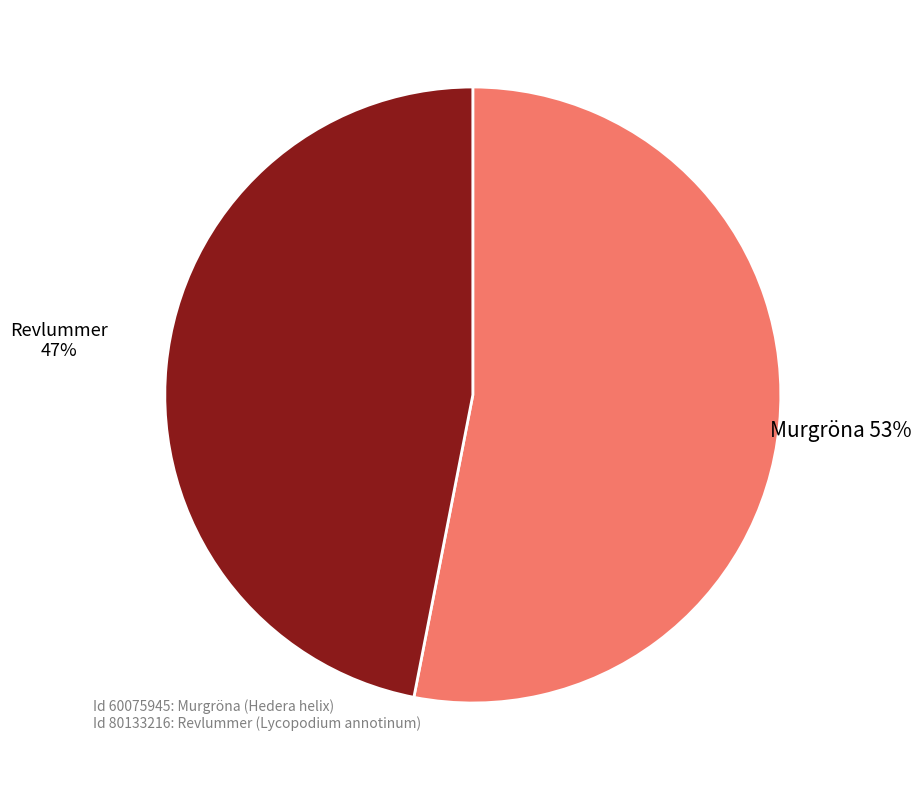

To the nearest percent, what is the difference between the largest and smallest slice percentages?

6%